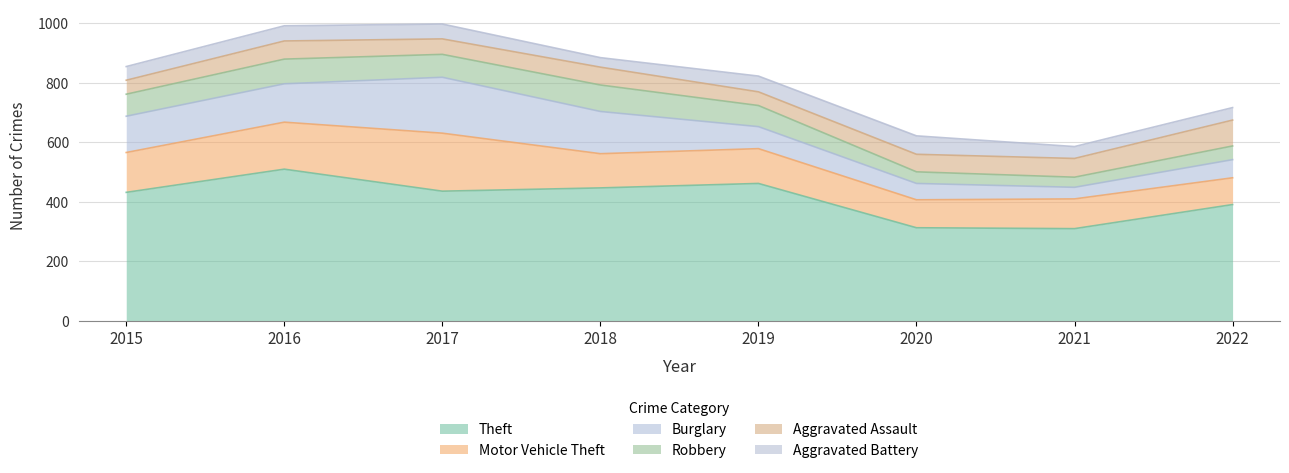

Reading left to right, extract all data points from this chart.

Theft: 431	509	435	446	461	312	309	390
Motor Vehicle Theft: 134	158	195	115	117	94	100	90
Burglary: 122	129	188	142	74	55	39	61
Robbery: 74	83	77	89	71	39	34	46
Aggravated Assault: 47	61	52	60	46	59	63	87
Aggravated Battery: 46	51	50	32	53	62	40	42